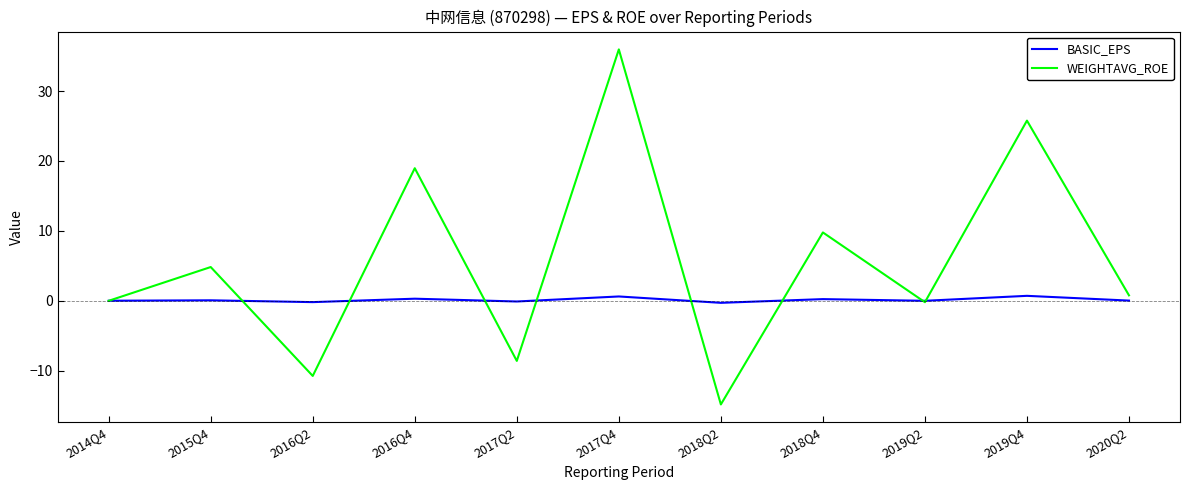

What is the average value of the WEIGHTAVG_ROE series?

5.6